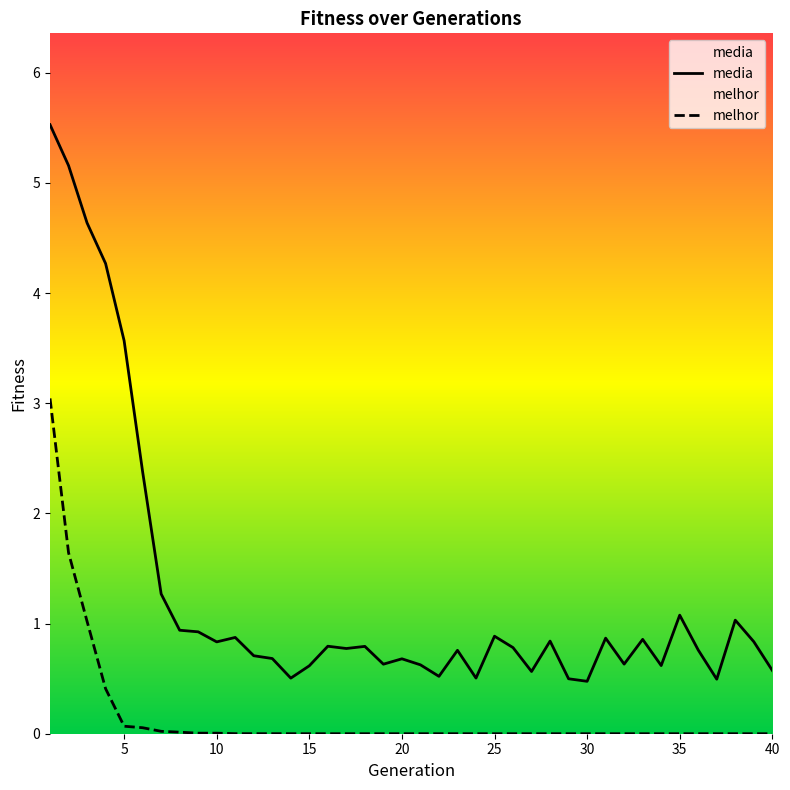

What is the average value of the media series?

1.3